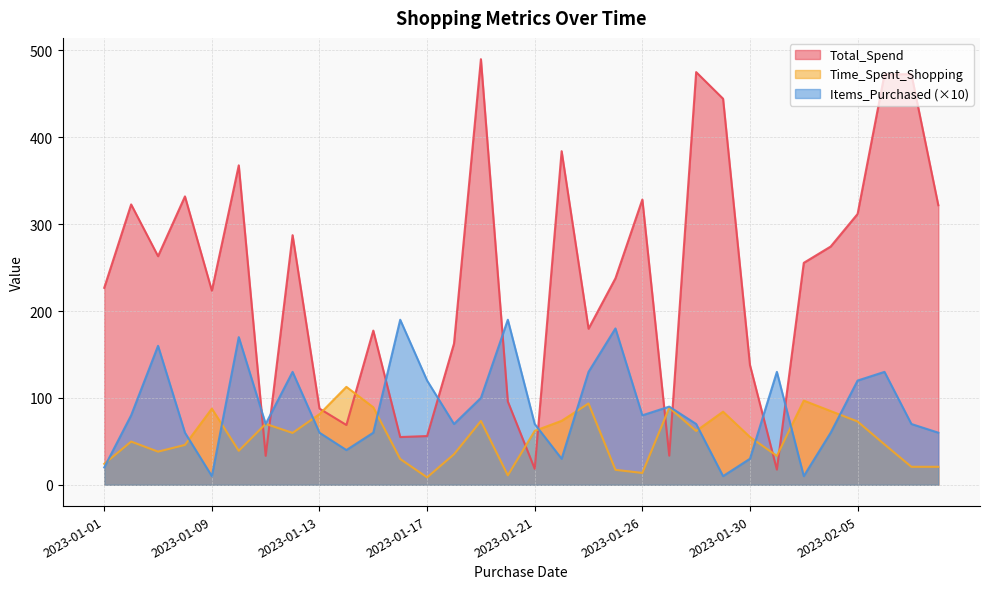

How many data points in Items_Purchased are above 70?

15